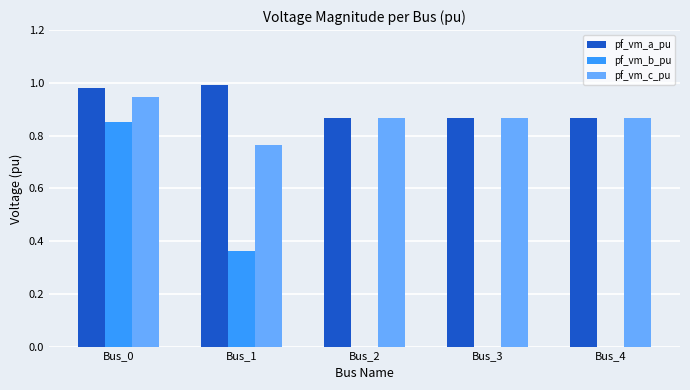

Which series has the largest total across all categories?

pf_vm_a_pu